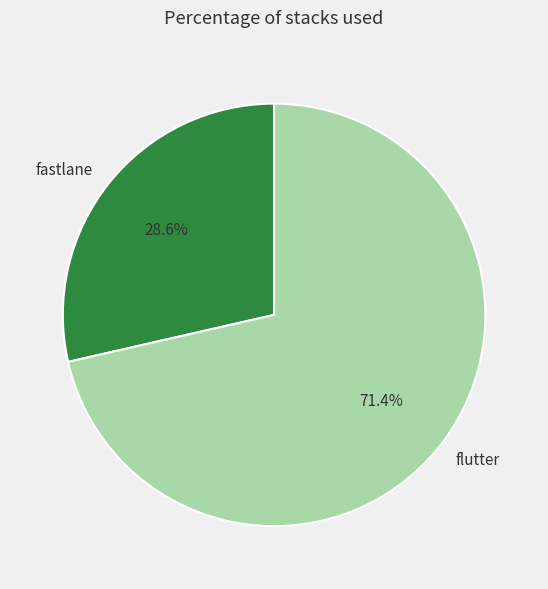

To the nearest percent, what is the combined percentage of flutter and fastlane?

100%